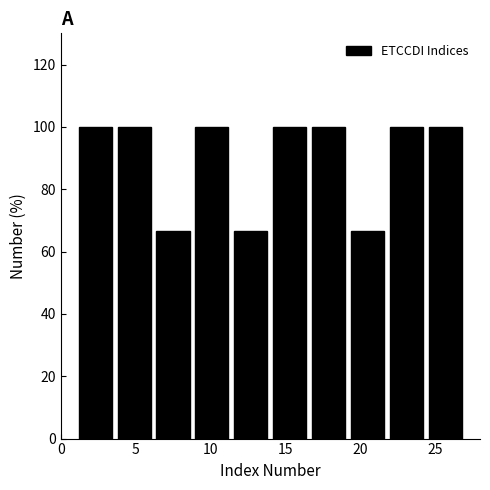

Reading left to right, transcribe this chart: for each bar, give the range it covers on the x-axis and its height. Neither the bar edges nor the heights are printed on the chart, so give them approximately, as read against the axes.

1.0 to 3.6: 100
3.6 to 6.2: 100
6.2 to 8.8: 66
8.8 to 11.4: 100
11.4 to 14.0: 66
14.0 to 16.6: 100
16.6 to 19.2: 100
19.2 to 21.8: 66
21.8 to 24.4: 100
24.4 to 27.0: 100